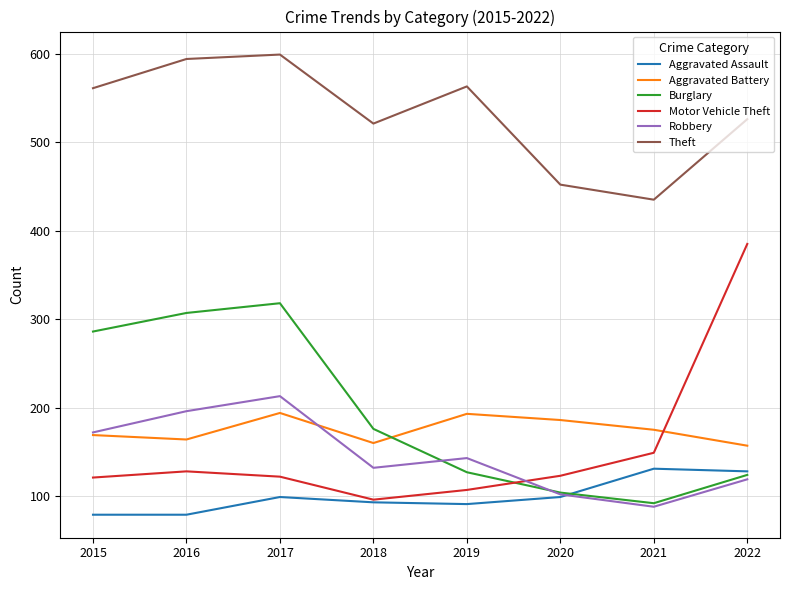

Where do Motor Vehicle Theft and Aggravated Battery first cross each other?

2021 and 2022